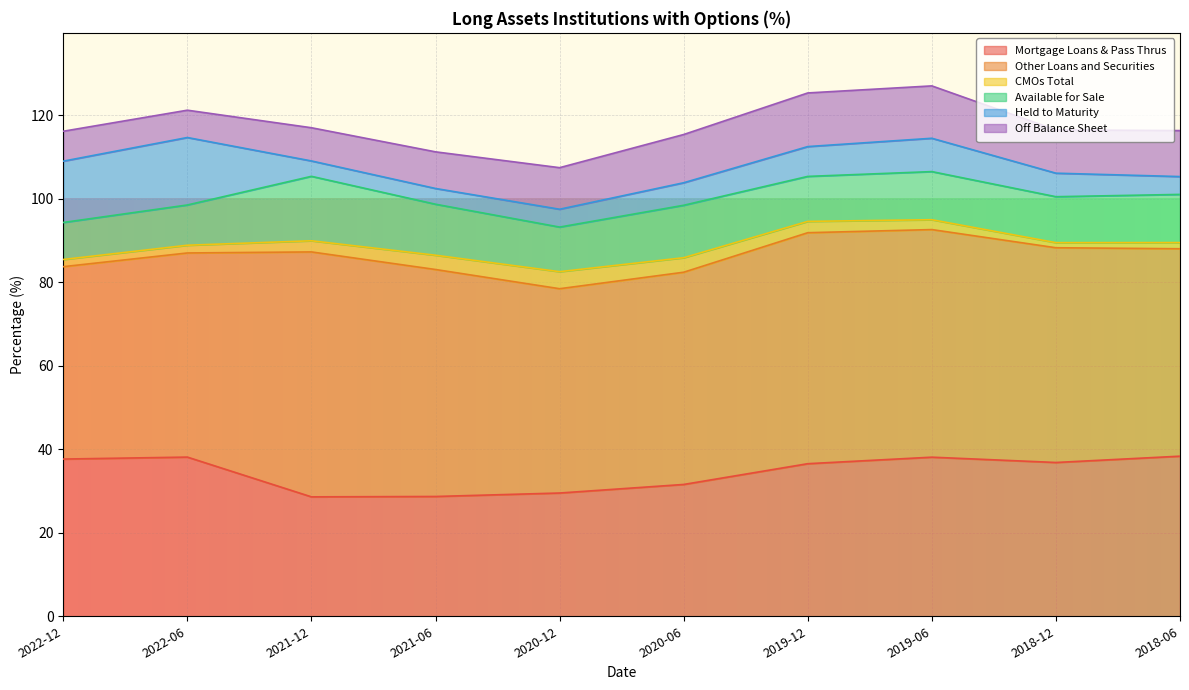

Reading right to left, transcribe all the data shown in this chart.

Mortgage Loans & Pass Thrus: 2018-06=38.3	2018-12=36.8	2019-06=38.1	2019-12=36.5	2020-06=31.6	2020-12=29.5	2021-06=28.7	2021-12=28.6	2022-06=38.1	2022-12=37.6
Other Loans and Securities: 2018-06=49.7	2018-12=51.4	2019-06=54.5	2019-12=55.3	2020-06=50.8	2020-12=48.9	2021-06=54.3	2021-12=58.6	2022-06=48.9	2022-12=46.1
CMOs Total: 2018-06=1.5	2018-12=1.2	2019-06=2.4	2019-12=2.7	2020-06=3.5	2020-12=4.1	2021-06=3.4	2021-12=2.7	2022-06=1.9	2022-12=1.7
Available for Sale: 2018-06=11.5	2018-12=11.0	2019-06=11.5	2019-12=10.8	2020-06=12.6	2020-12=10.7	2021-06=12.2	2021-12=15.4	2022-06=9.6	2022-12=8.9
Held to Maturity: 2018-06=4.3	2018-12=5.6	2019-06=8.0	2019-12=7.1	2020-06=5.4	2020-12=4.3	2021-06=3.8	2021-12=3.7	2022-06=16.1	2022-12=14.7
Off Balance Sheet: 2018-06=11.0	2018-12=10.4	2019-06=12.5	2019-12=12.8	2020-06=11.6	2020-12=9.9	2021-06=8.8	2021-12=8.0	2022-06=6.5	2022-12=7.2